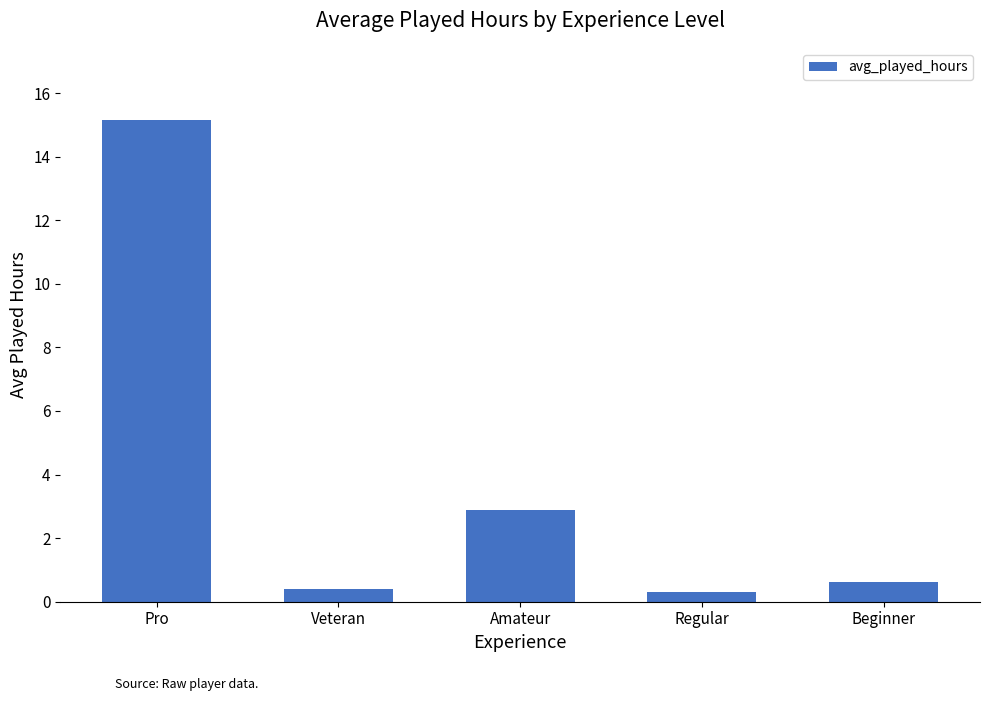

Where is the data nearest to the value 7?

Amateur